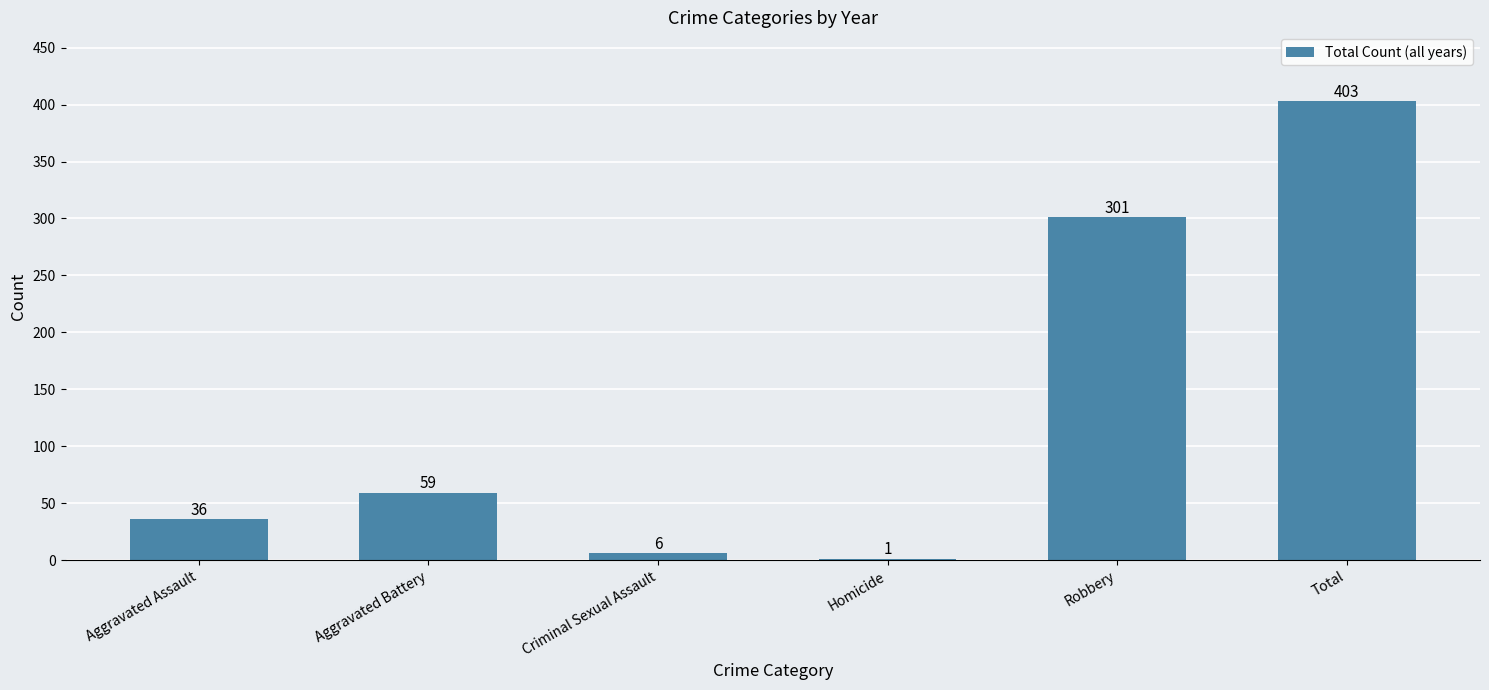

What is the sum of all values?

806